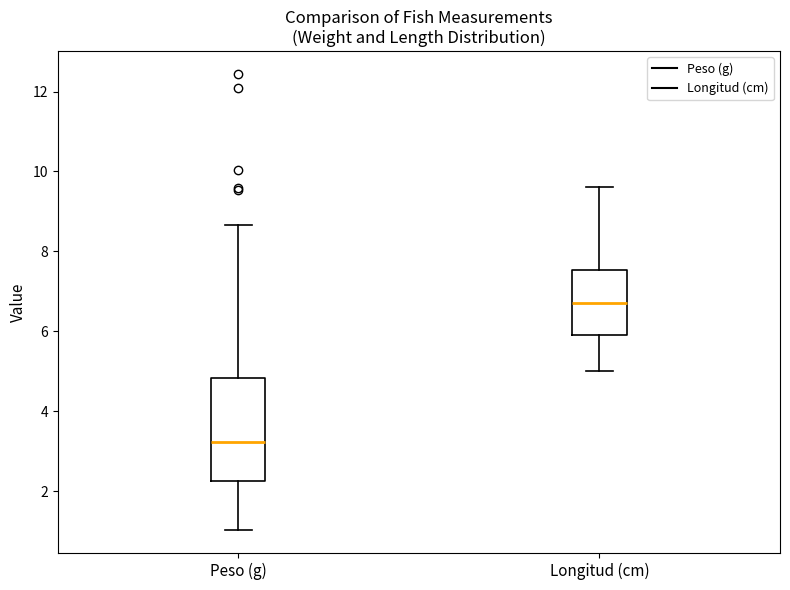

Which box's median line is the highest?

Longitud (cm)